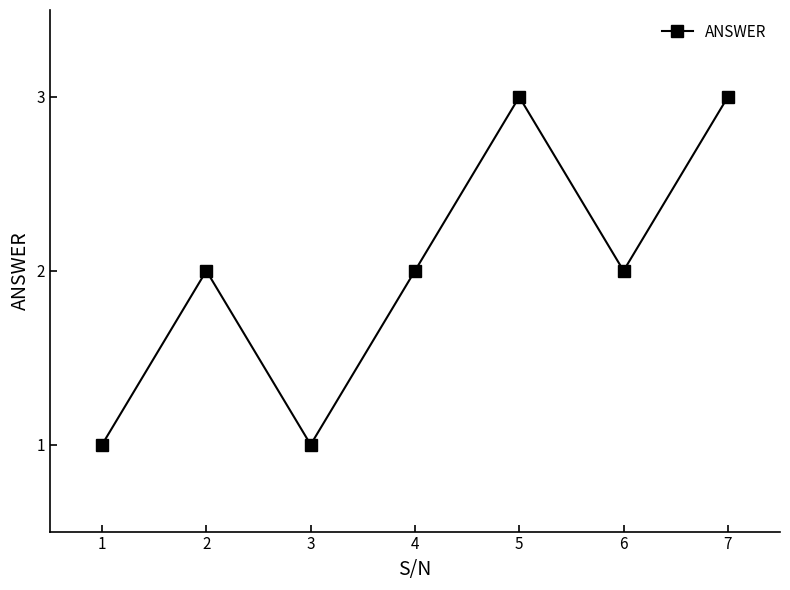

What is the change in value from 1 to 6?

+1